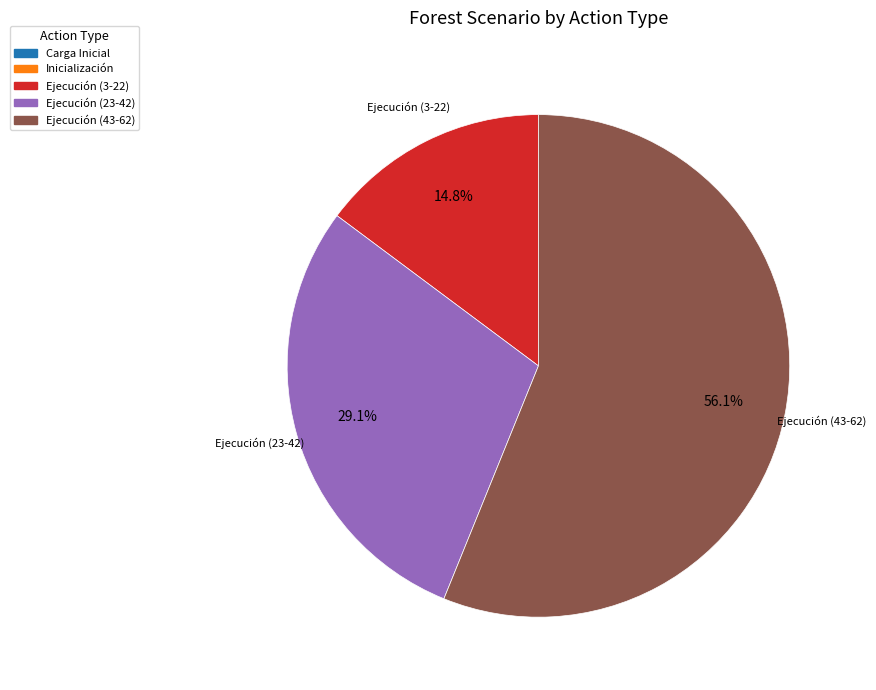

Is there a majority slice in this chart?

Yes